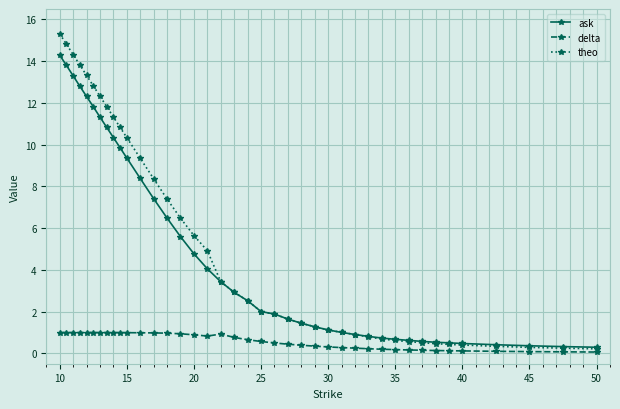

What is the highest value of the theo series?

15.3